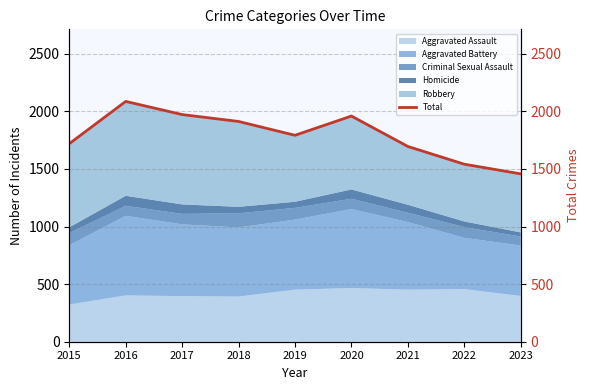

What is the difference between the maximum and second lowest values?

545